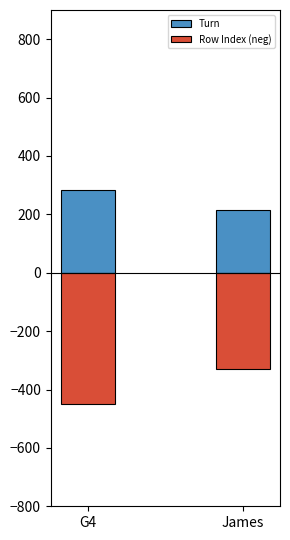

Is the value of Turn at G4 greater than the value of Row Index (neg) at James?

Yes